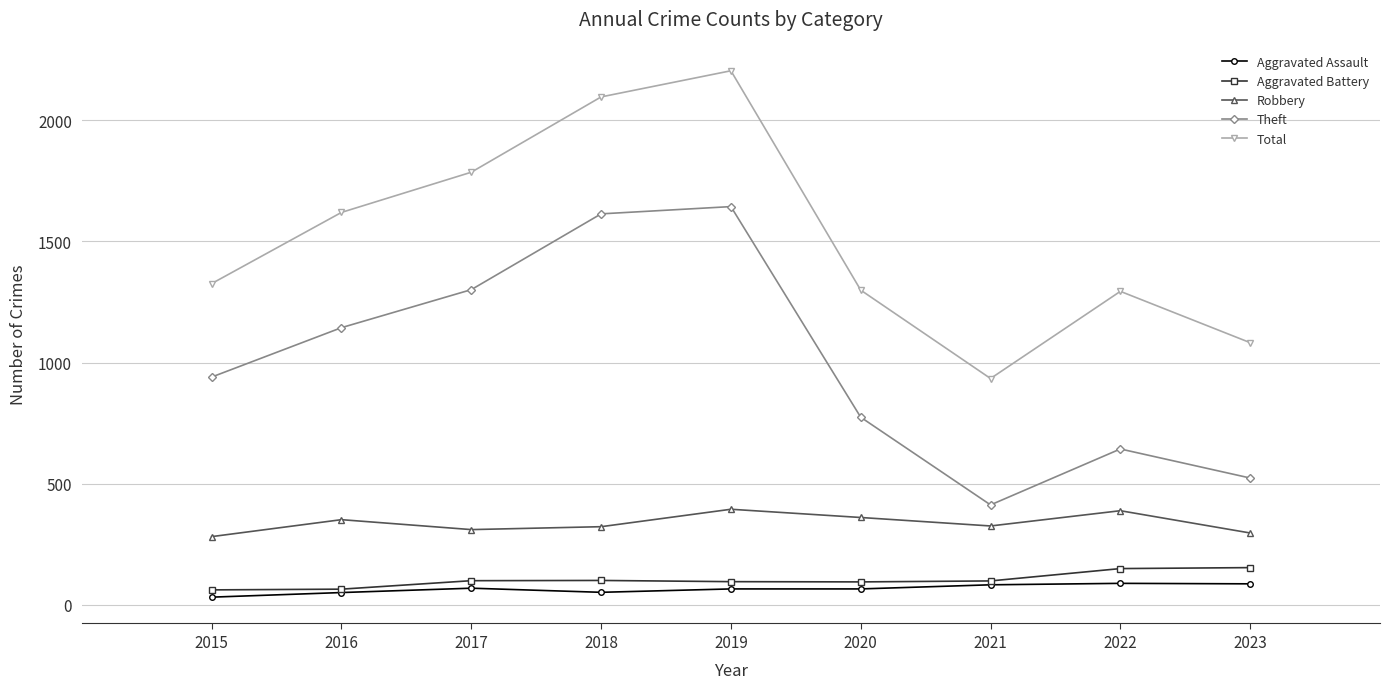

At which category is the sum across all series the highest?

2019